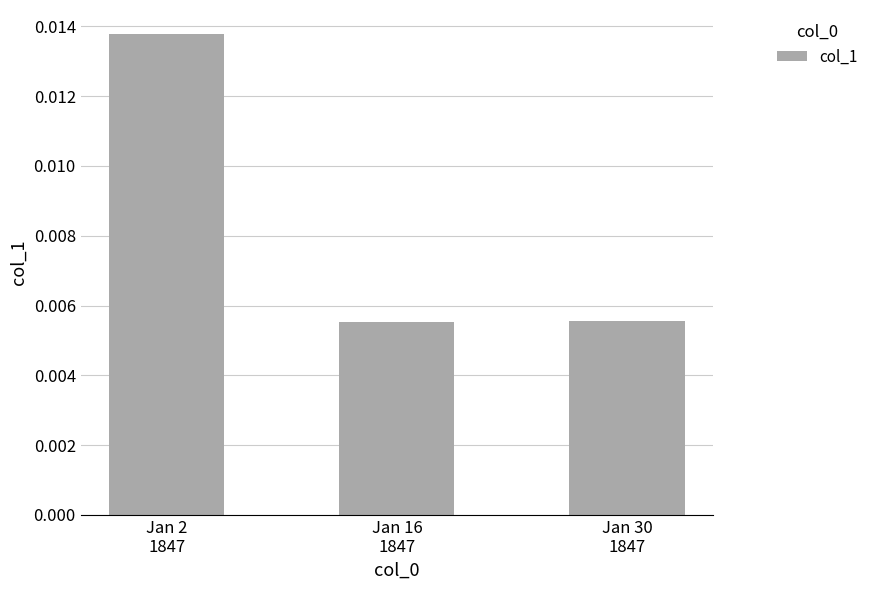

Count the values in the range 0 to 1.

3